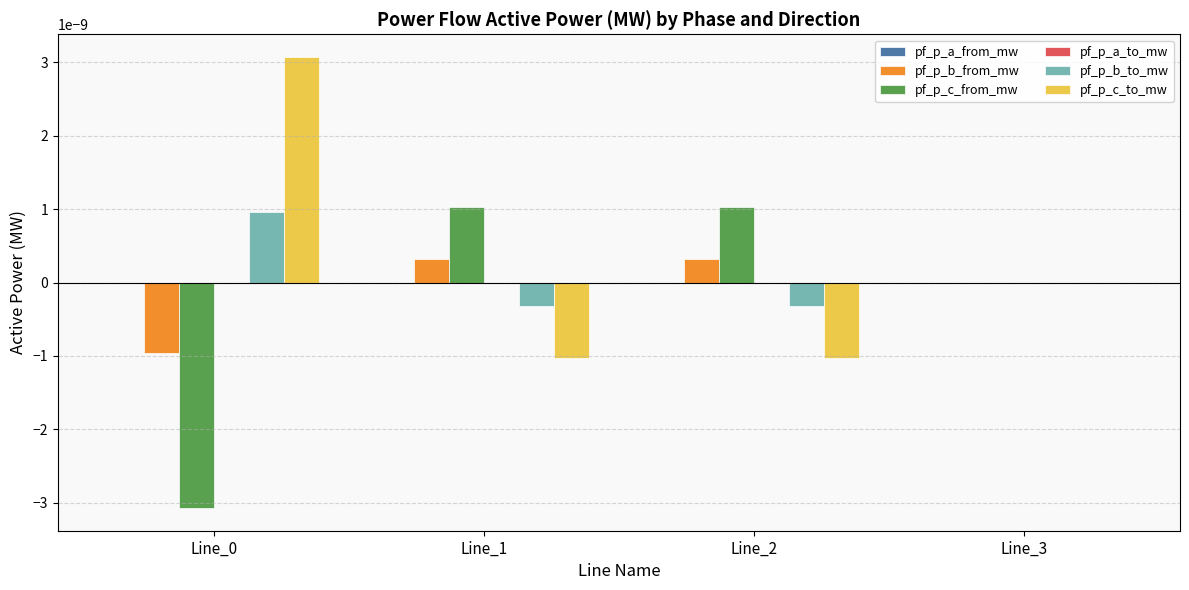

Is it true that pf_p_c_from_mw equals -0.0 at Line_0?

True